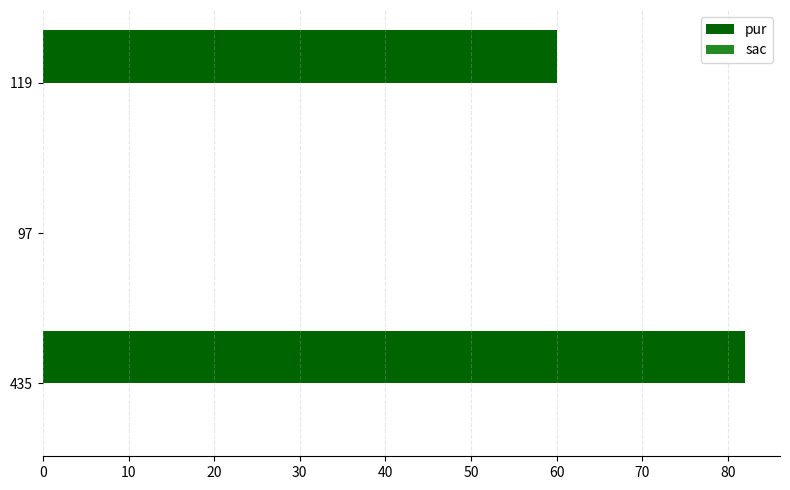

What is the maximum value shown in the chart?

82